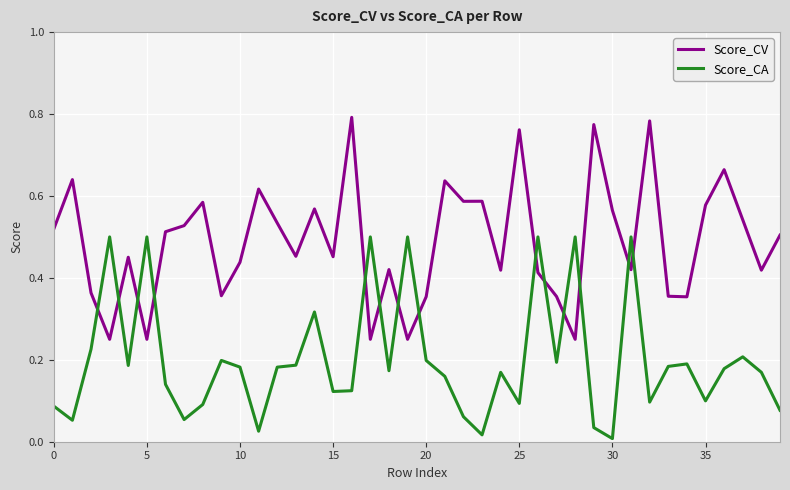

Which series has the largest total across all categories?

Score_CV